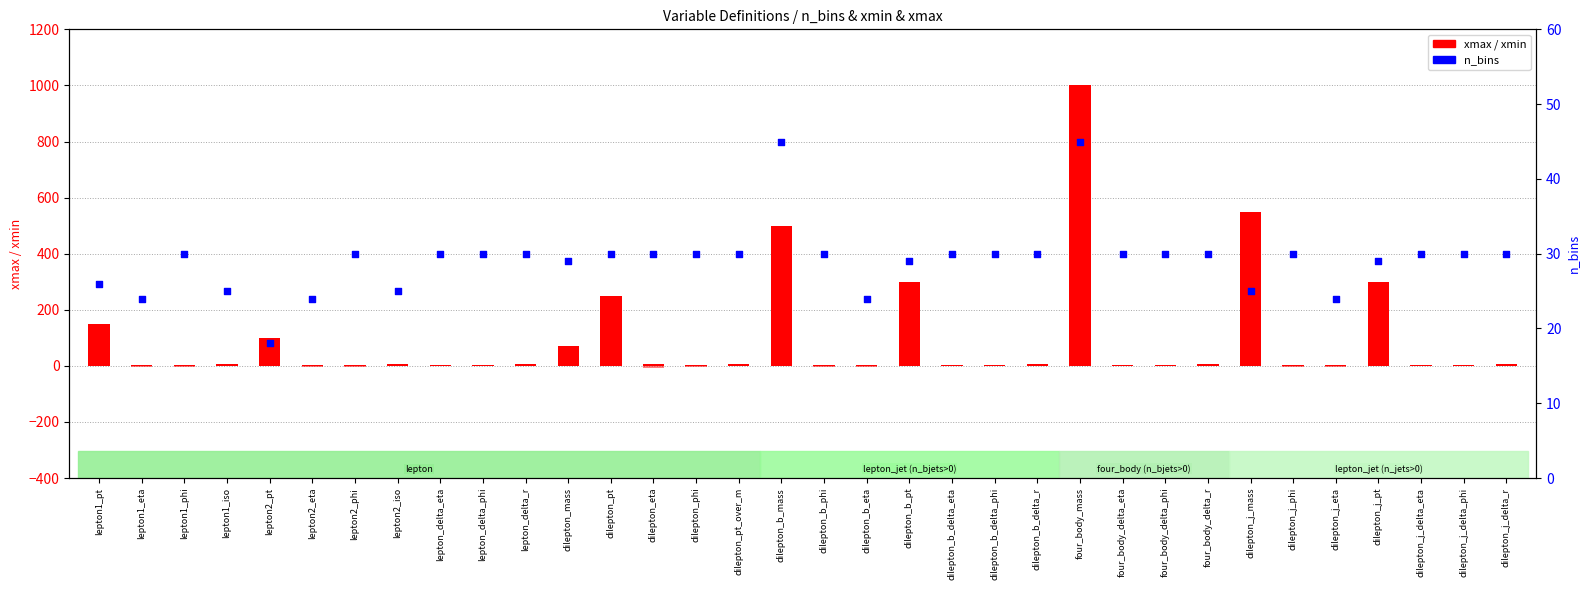

Which series has the largest Y range (max minus min)?

xmax